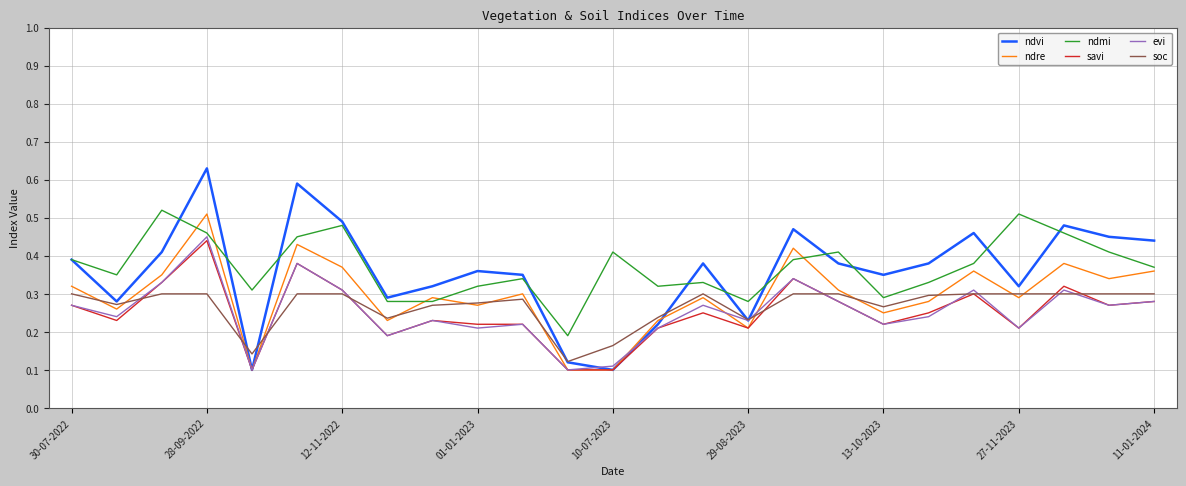

How many lines are shown in the chart?

6